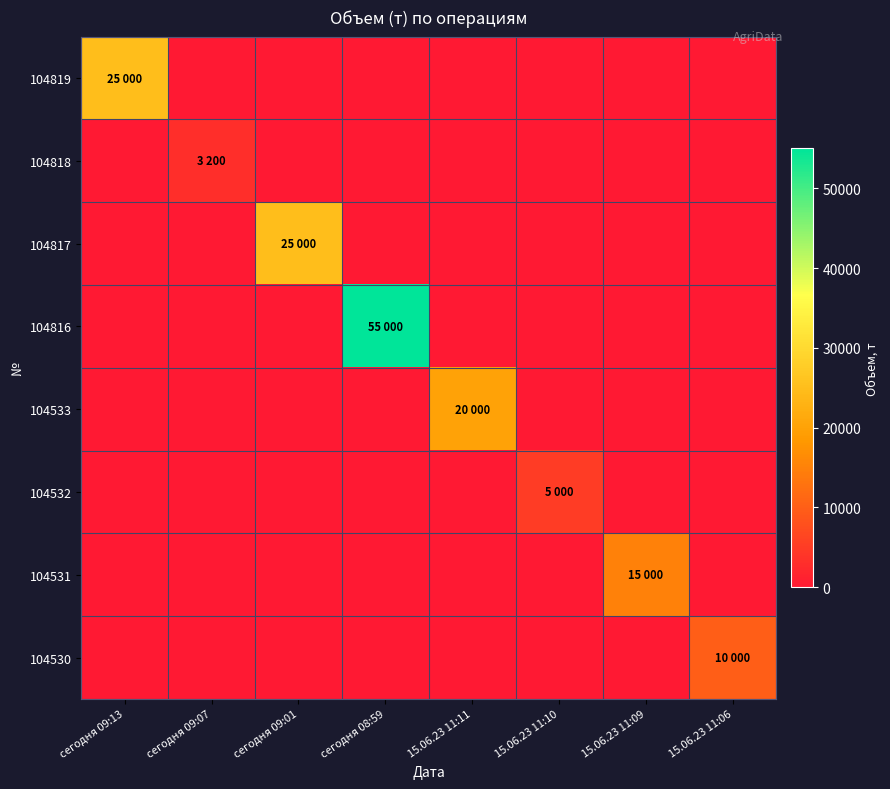

Between 15.06.23 11:11 and 15.06.23 11:06, which series saw the biggest shift?

104533